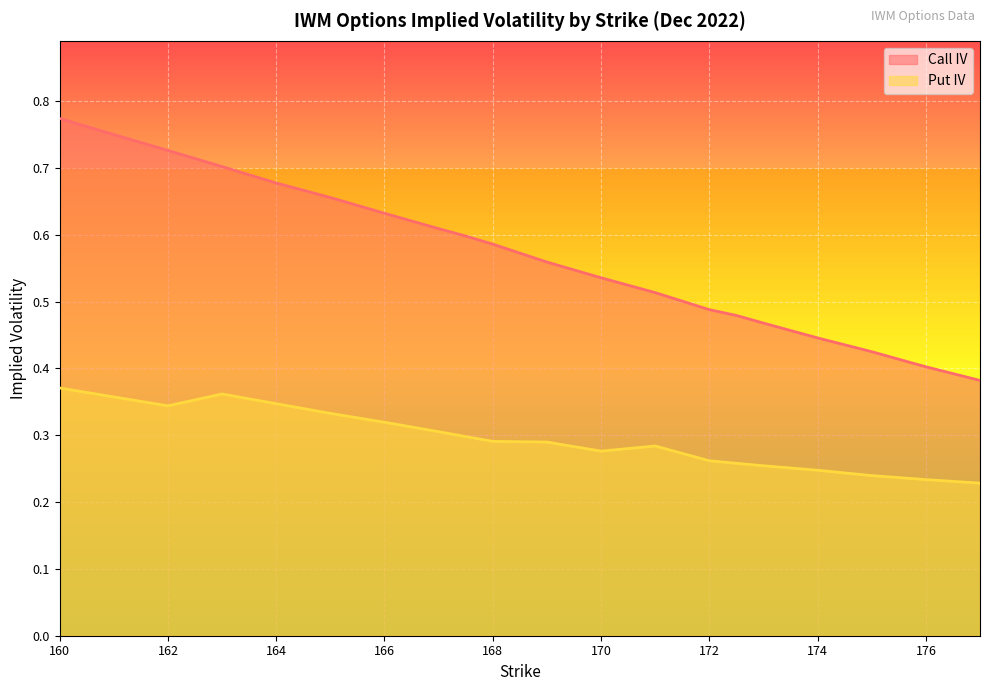

Which series has the largest range (max minus min)?

Call IV